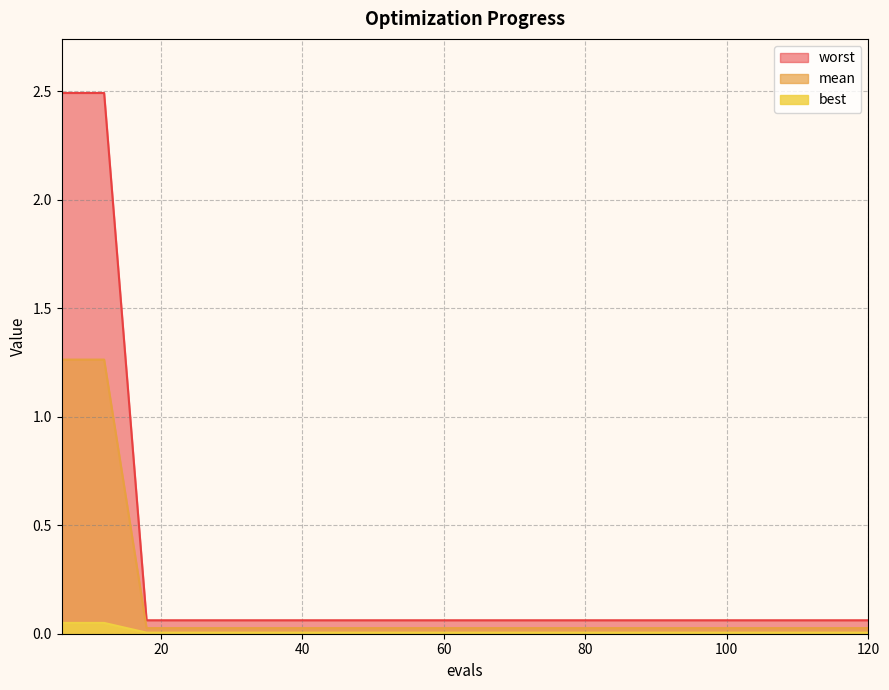

Which series has the largest range (max minus min)?

worst